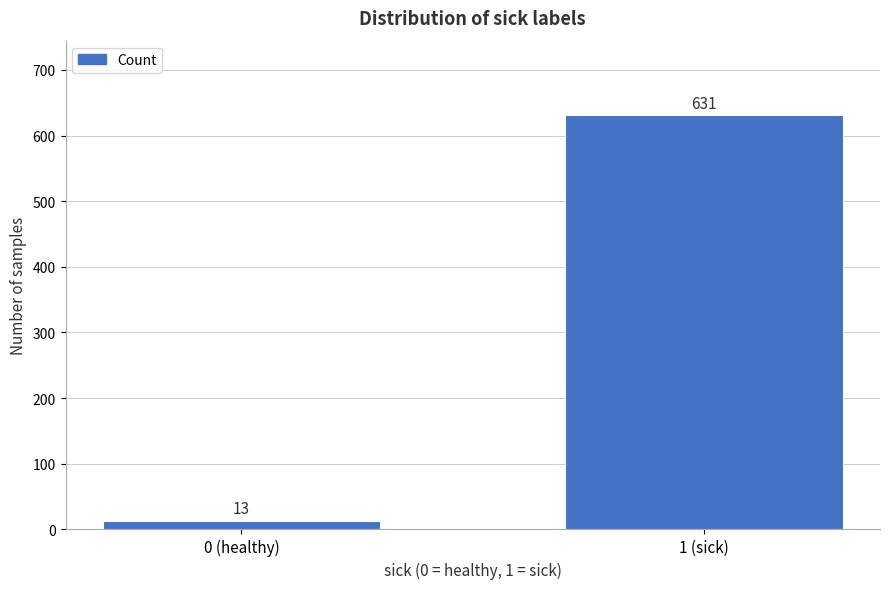

Reading right to left, extract all data points from this chart.

631	13